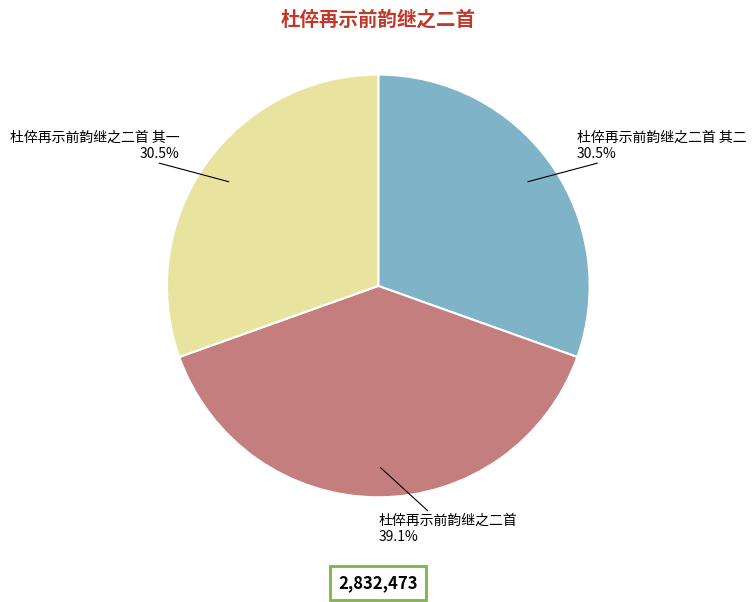

Is there any slice that represents more than half of the pie?

No